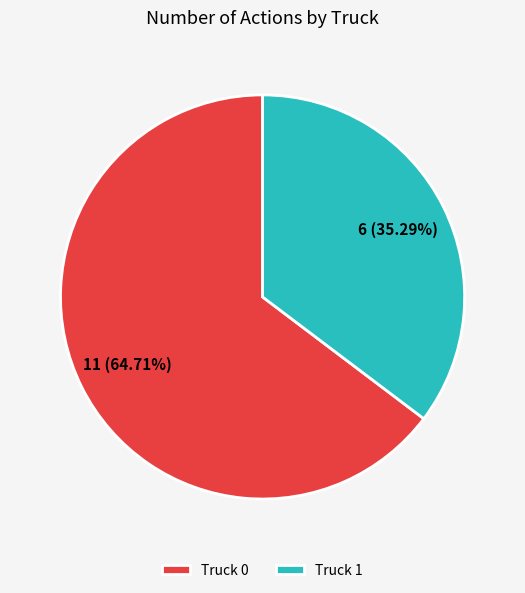

True or false: Truck 1 accounts for 35% of the total.

True